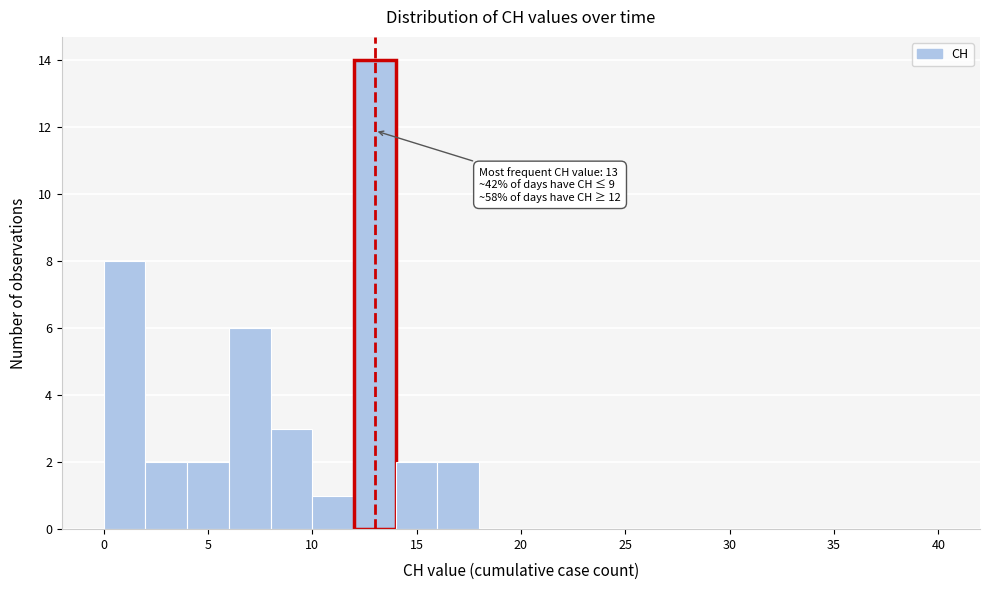

Which range on the x-axis has the tallest bar?

12 to 14